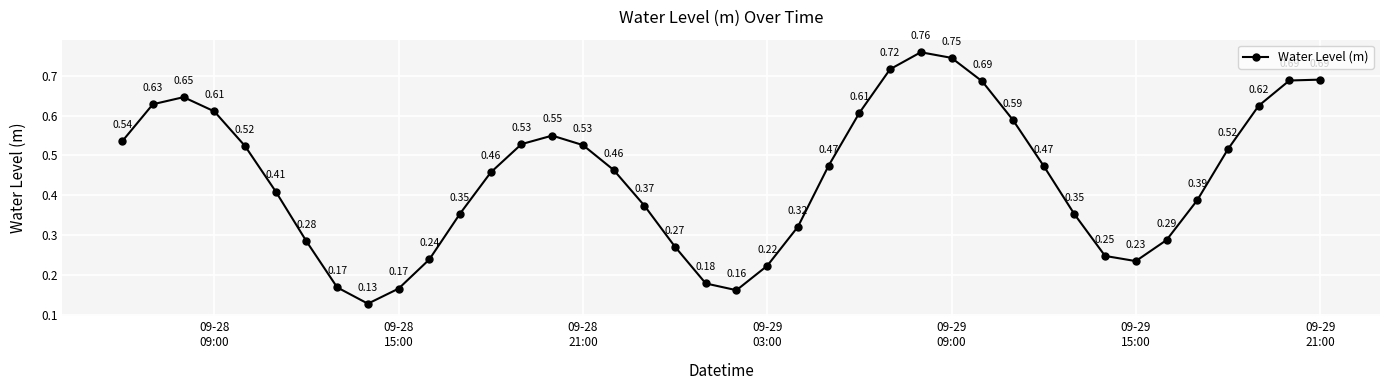

How many points are higher than both their immediate neighbors (excluding endpoints)?

3